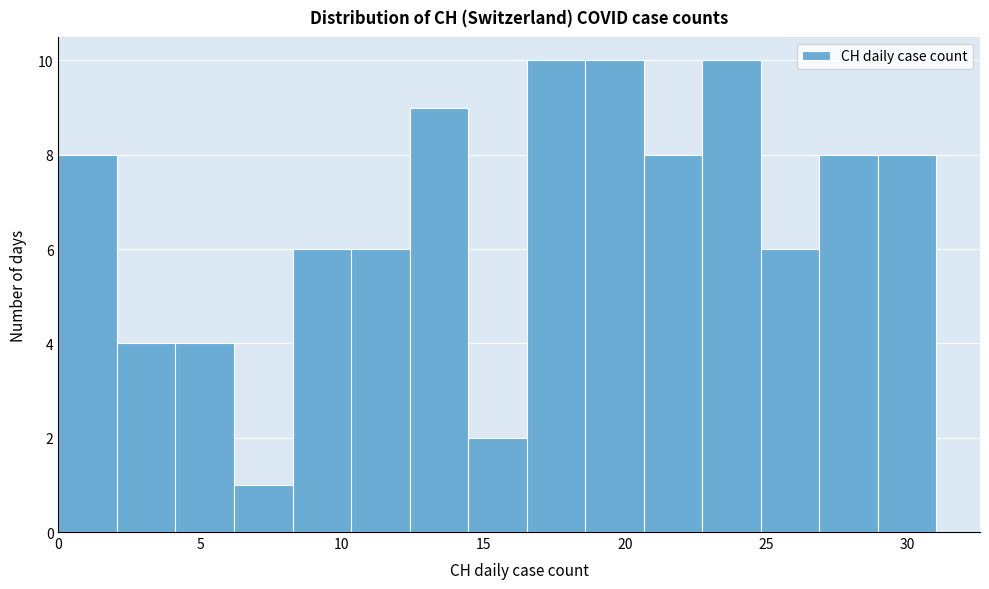

Reading left to right, transcribe this chart: for each bar, give the range it covers on the x-axis and its height. Neither the bar edges nor the heights are printed on the chart, so give them approximately, as read against the axes.

0.0 to 2.0: 8
2.0 to 4.0: 4
4.0 to 6.0: 4
6.0 to 8.5: 1
8.5 to 10.5: 6
10.5 to 12.5: 6
12.5 to 14.5: 9
14.5 to 16.5: 2
16.5 to 18.5: 10
18.5 to 20.5: 10
20.5 to 22.5: 8
22.5 to 25.0: 10
25.0 to 27.0: 6
27.0 to 29.0: 8
29.0 to 31.0: 8